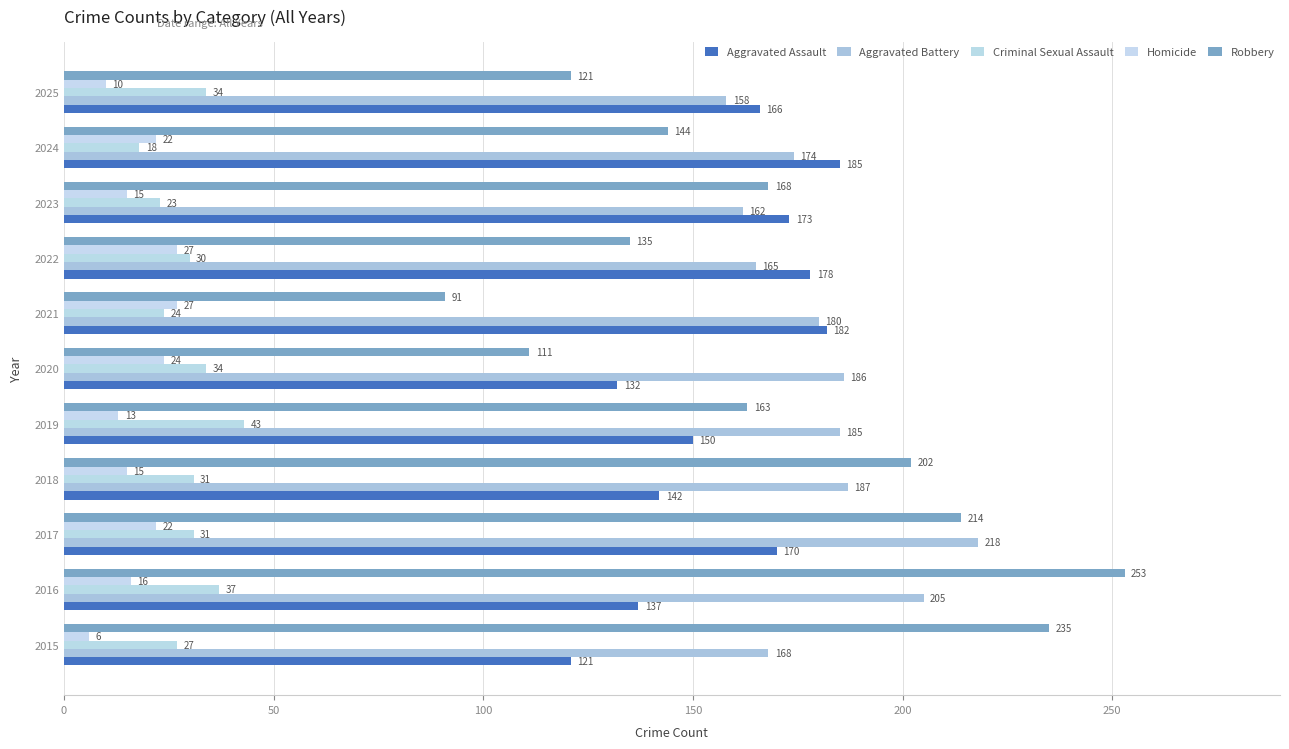

Count the number of data series in this chart.

5